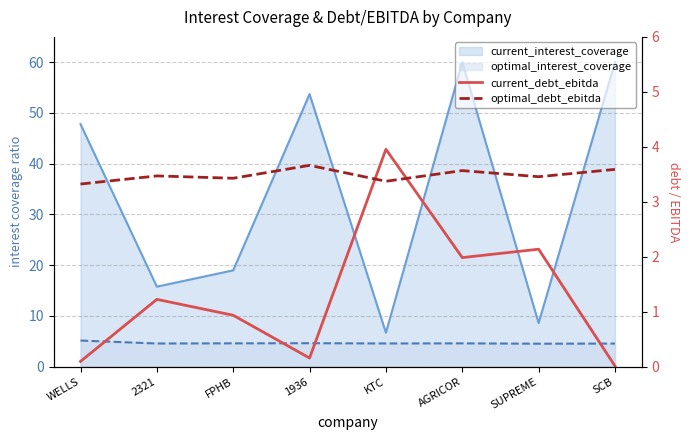

What is the value of the optimal_debt_ebitda point at the 6th from the left?

3.6